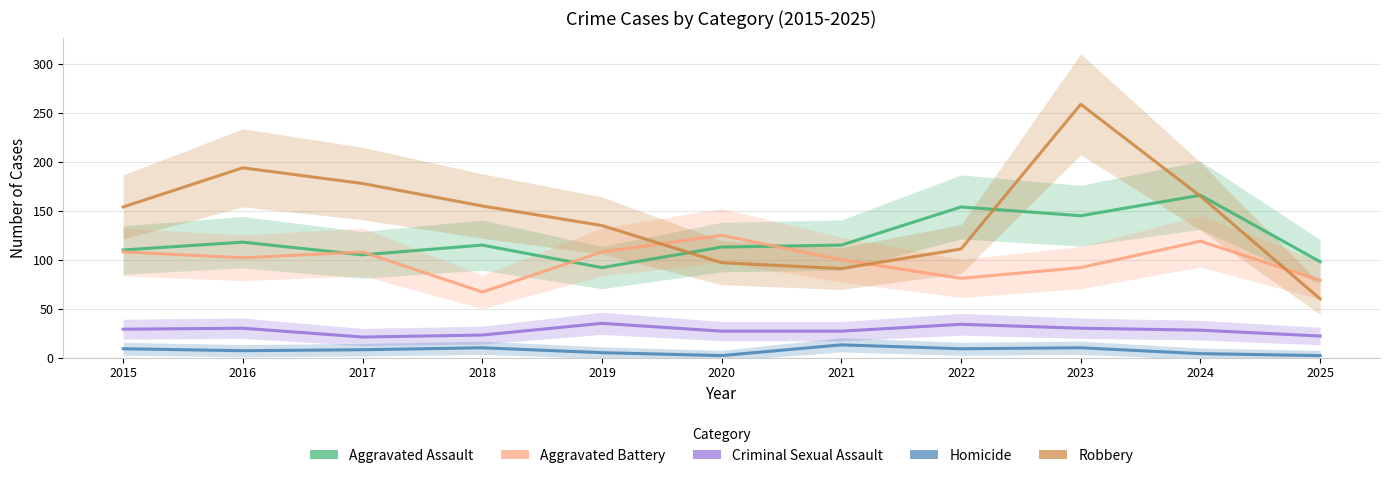

What is the difference between the maximum and minimum values in the Robbery series?

199